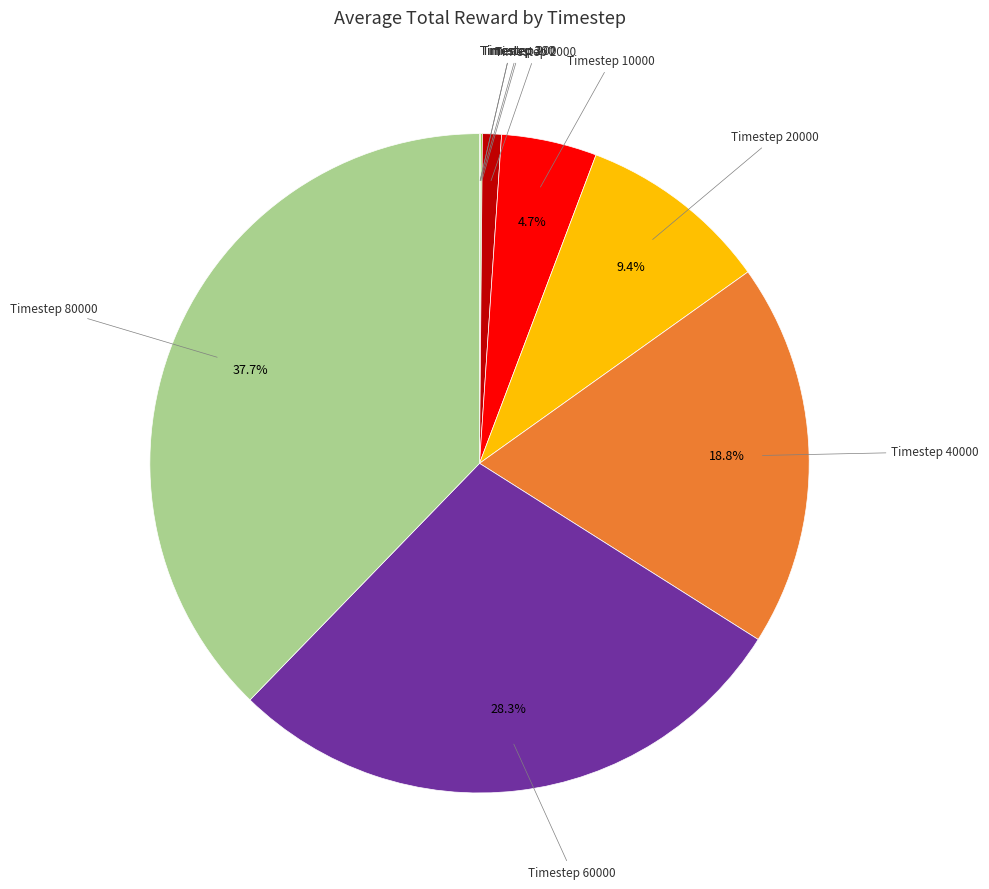

Is there a majority slice in this chart?

No